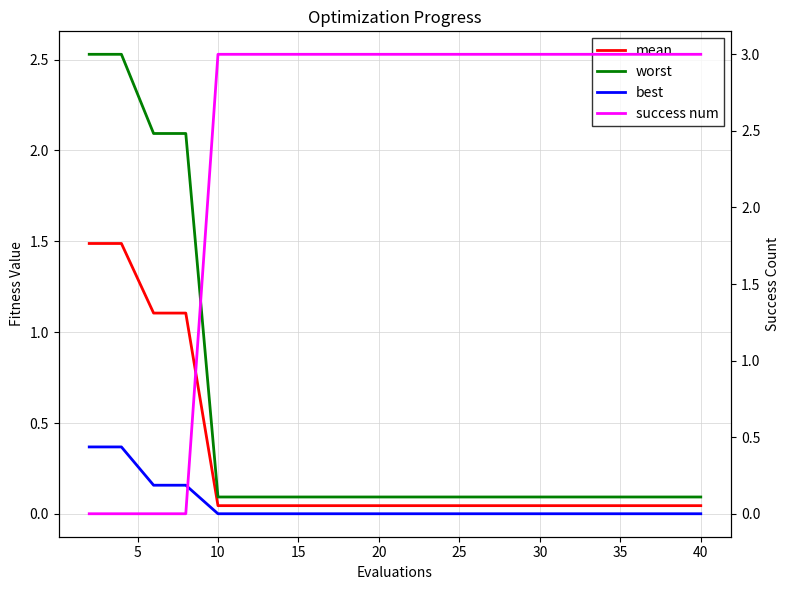

Between 15 and 20, which series saw the biggest shift?

success num